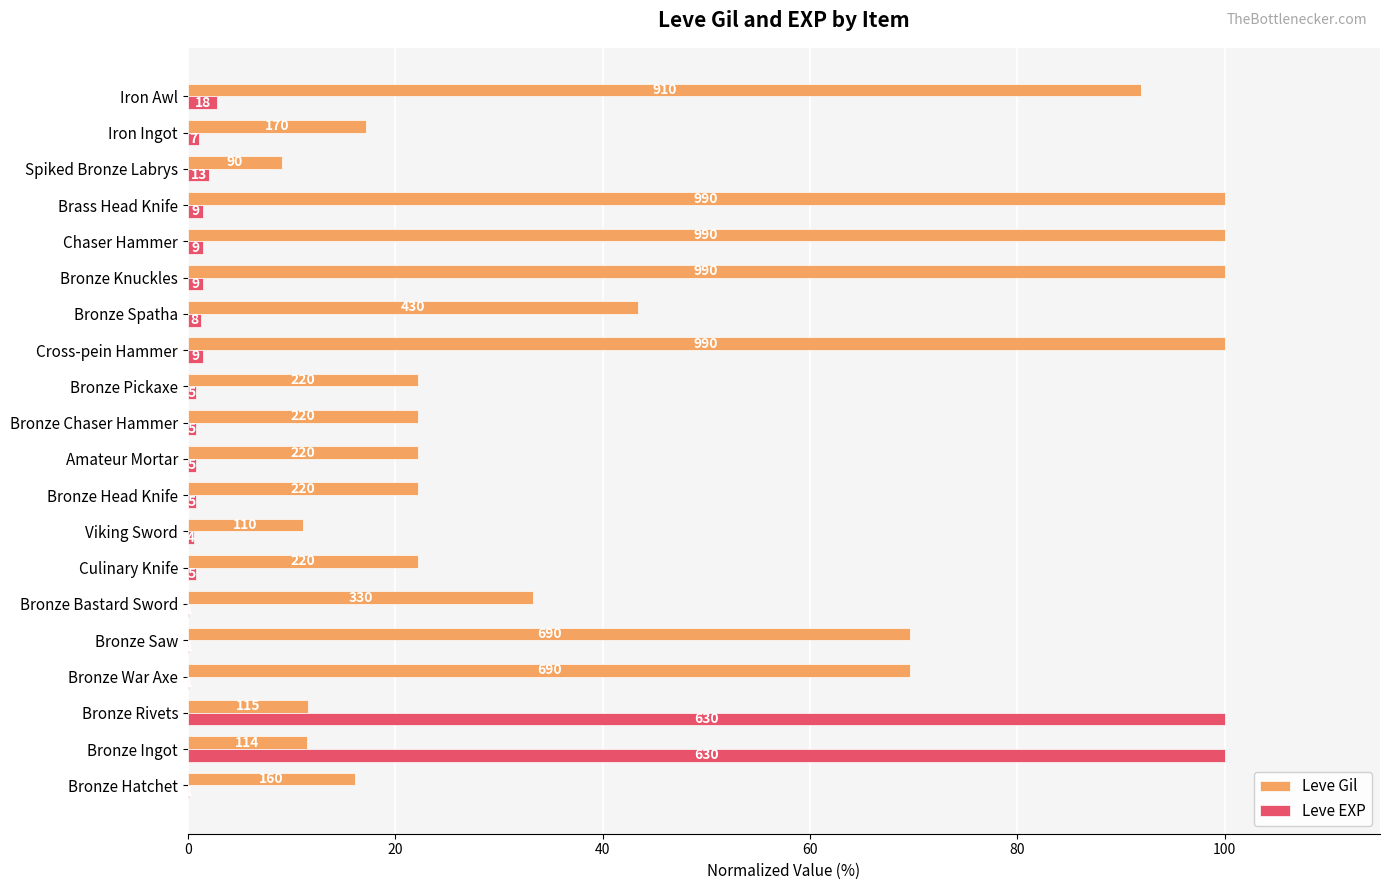

Which series has the widest spread of values?

Leve EXP